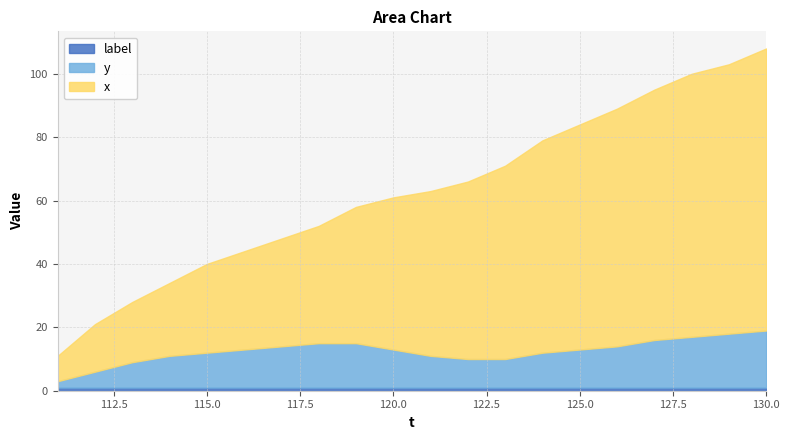

Reading right to left, list all the values displayed in this chart.

x: 130=89	129=85	128=83	127=79	126=75	125=71	124=67	123=61	122=56	121=52	120=48	119=43	118=37	117=34	116=31	115=28	114=23	113=19	112=15	111=8
y: 130=18	129=17	128=16	127=15	126=13	125=12	124=11	123=9	122=9	121=10	120=12	119=14	118=14	117=13	116=12	115=11	114=10	113=8	112=5	111=2
label: 130=1	129=1	128=1	127=1	126=1	125=1	124=1	123=1	122=1	121=1	120=1	119=1	118=1	117=1	116=1	115=1	114=1	113=1	112=1	111=1